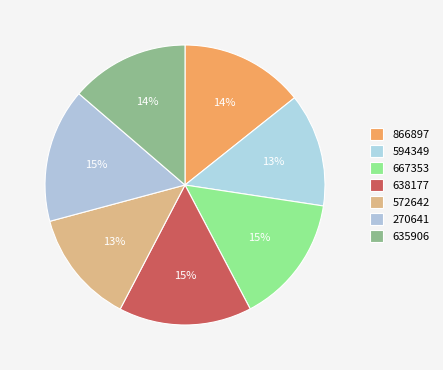

Between 635906 and 667353, which is larger?

667353